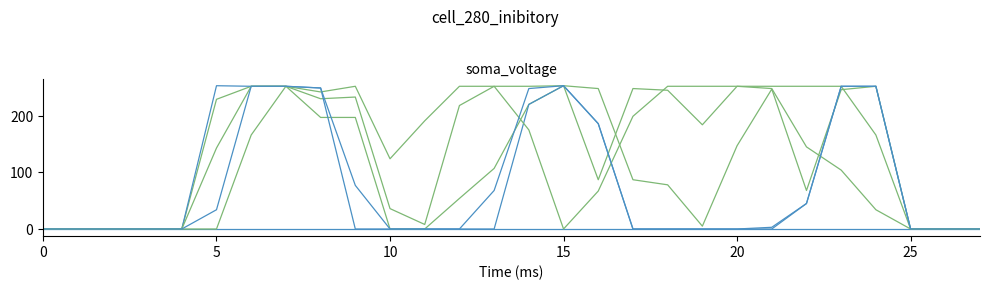

Is this an area chart (filled region under the line)?

No